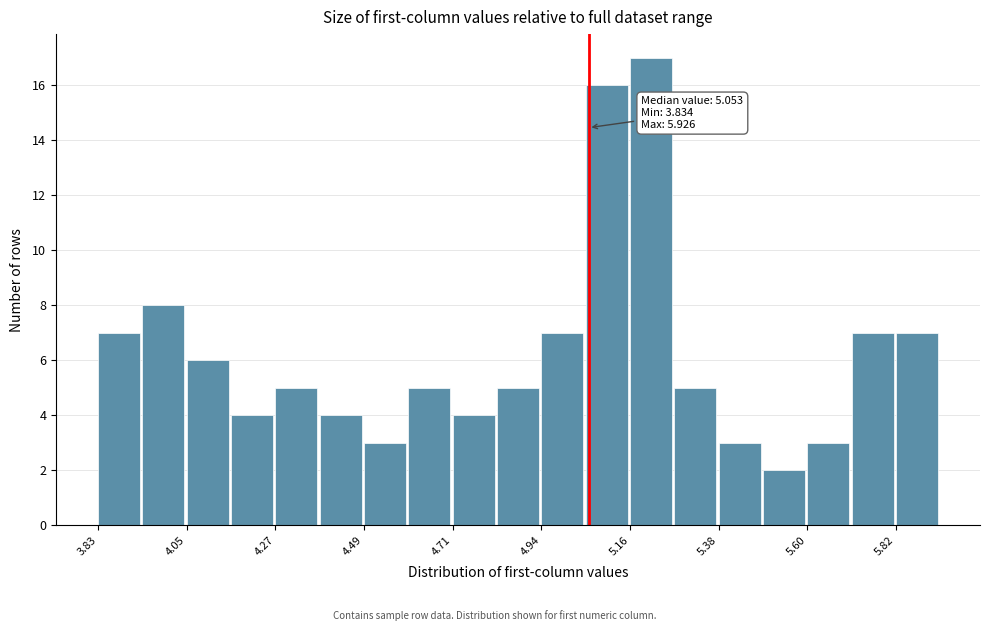

Read against the x-axis, roughly where is the centre of the tallest bar?

5.20